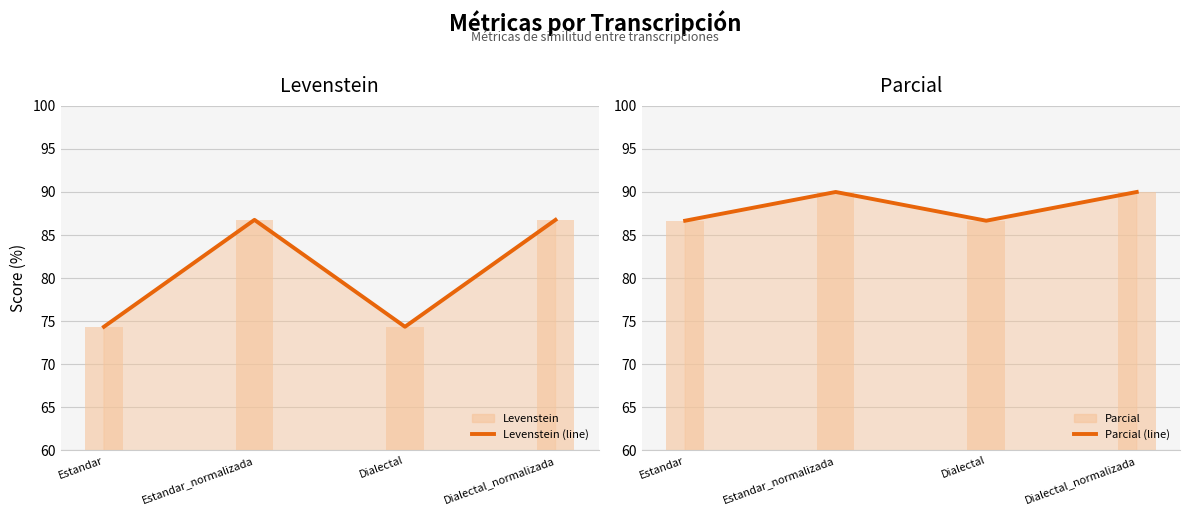

What is the label of the 1st bar from the right?

Dialectal_normalizada